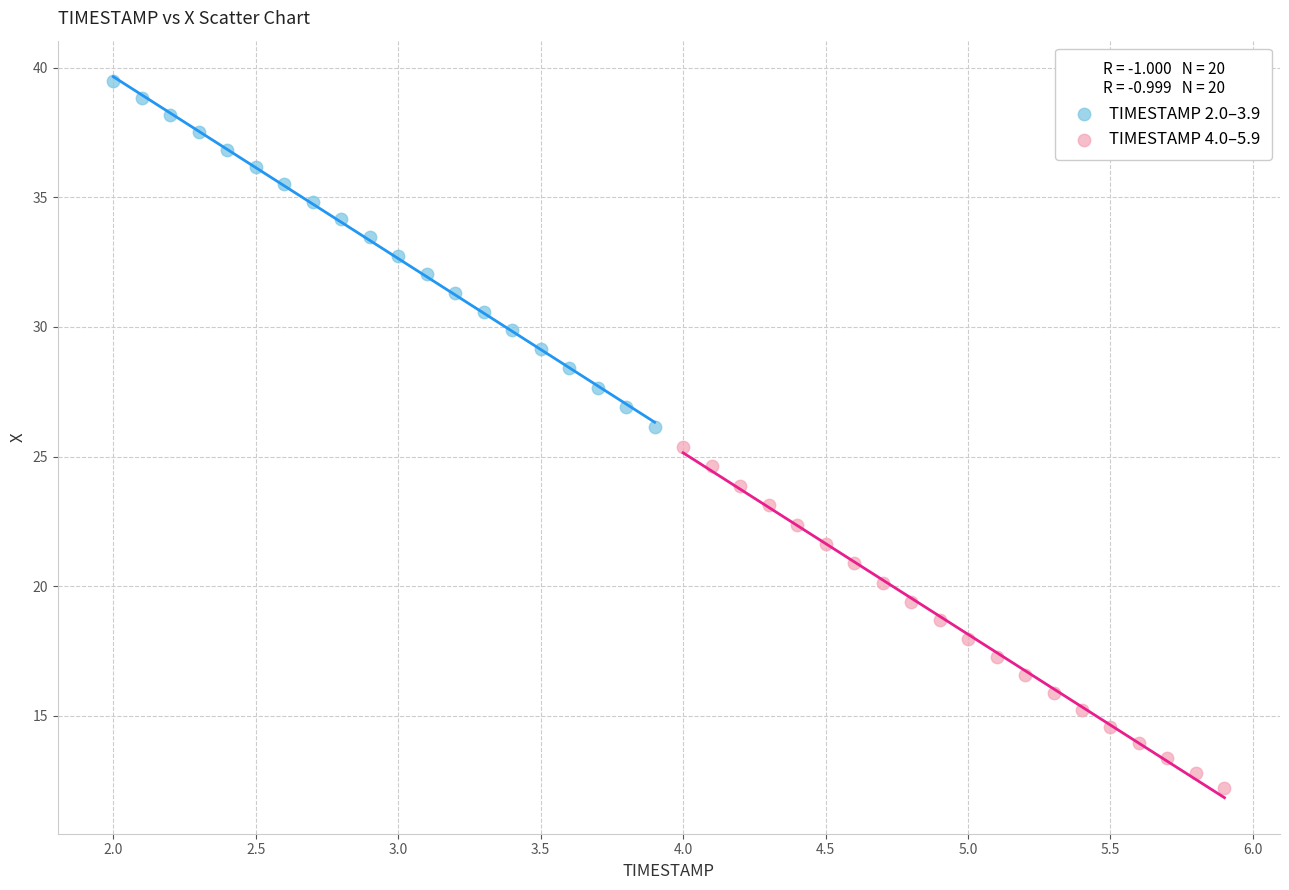

Which series reaches the minimum Y coordinate?

TIMESTAMP 4.0–5.9